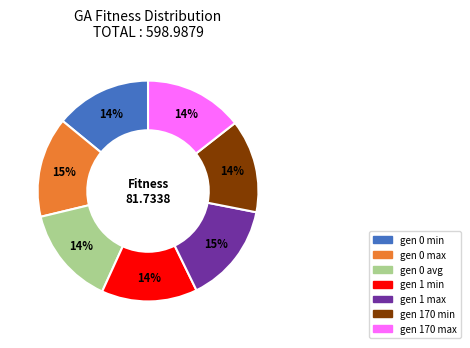

What percentage is the gen 170 min slice, to the nearest percent?

14%